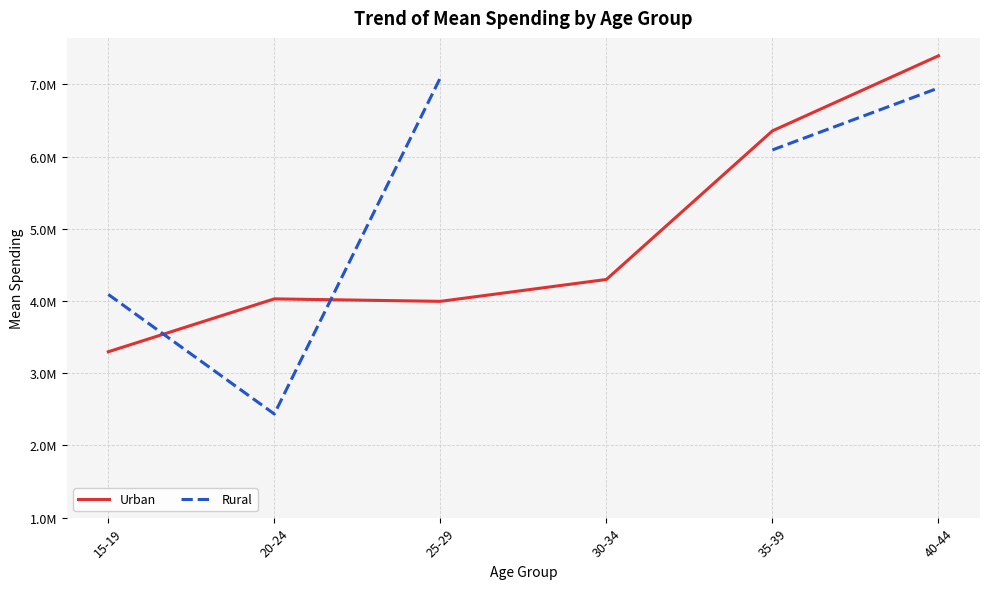

True or false: Urban has a value of 3995417.5 at 25-29.

True